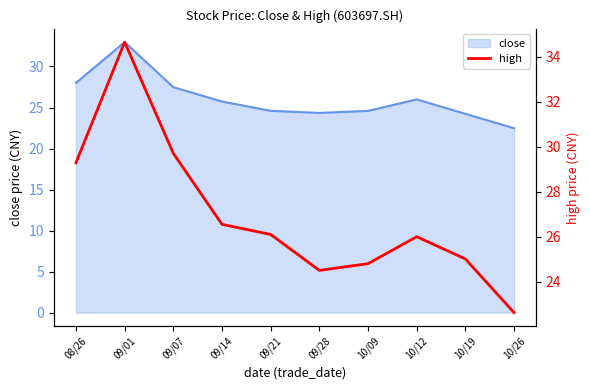

List the labels in order of value, smallest first.

10/26, 09/28, 10/09, 10/19, 10/12, 09/21, 09/14, 08/26, 09/07, 09/01